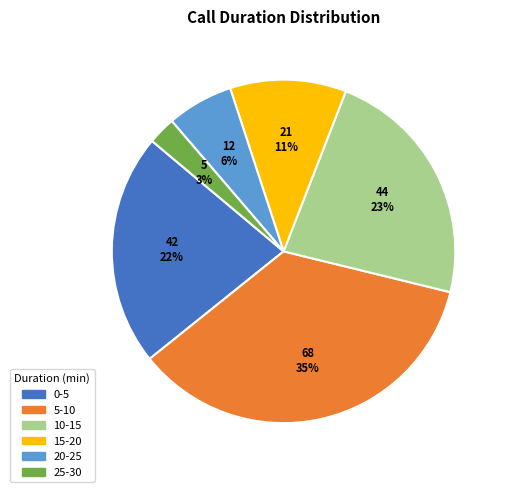

Does 0-5 account for over 50% of the chart?

No